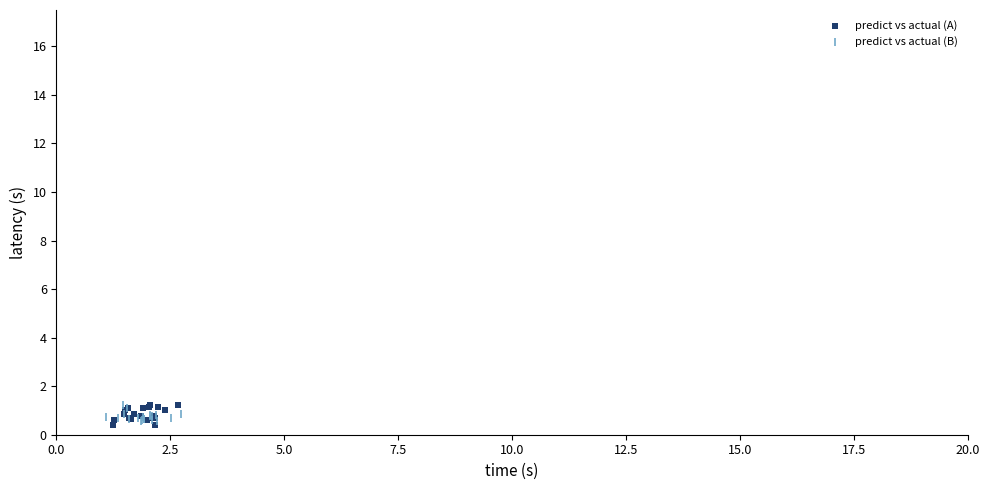

Which series contains the lowest Y value?

predict vs actual (A)